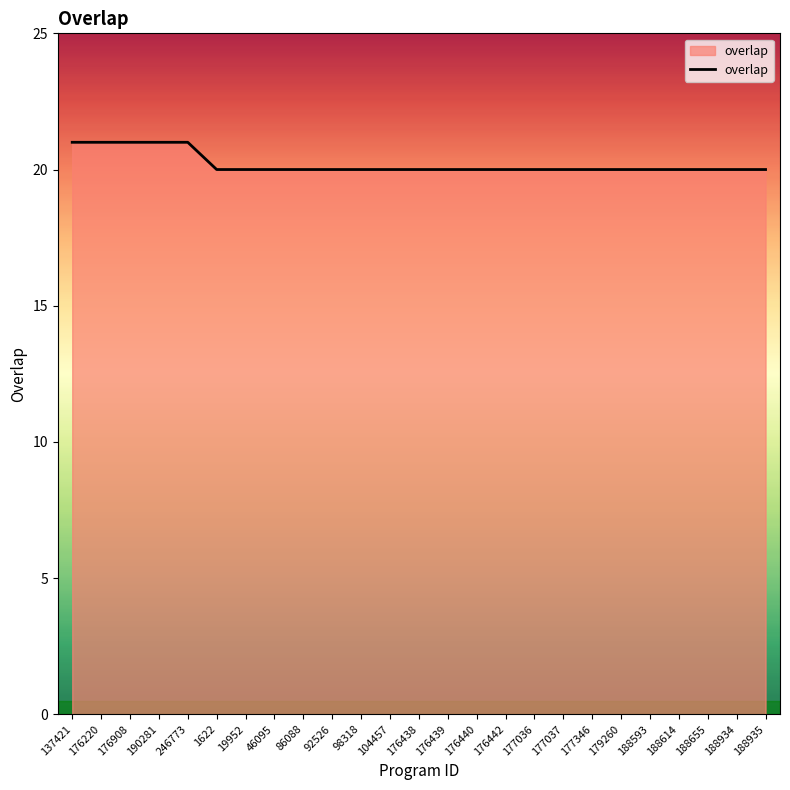

What is the maximum value shown in the chart?

21